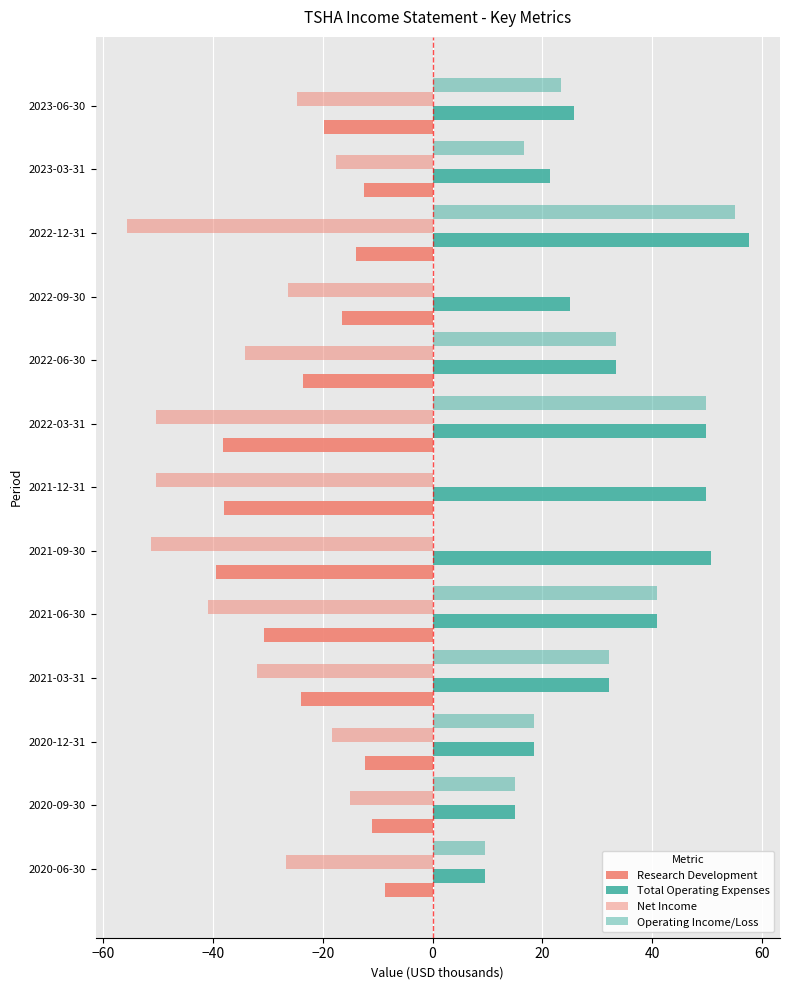

List the series in order of their peak value, highest first.

Total Operating Expenses, Operating Income/Loss, Research Development, Net Income